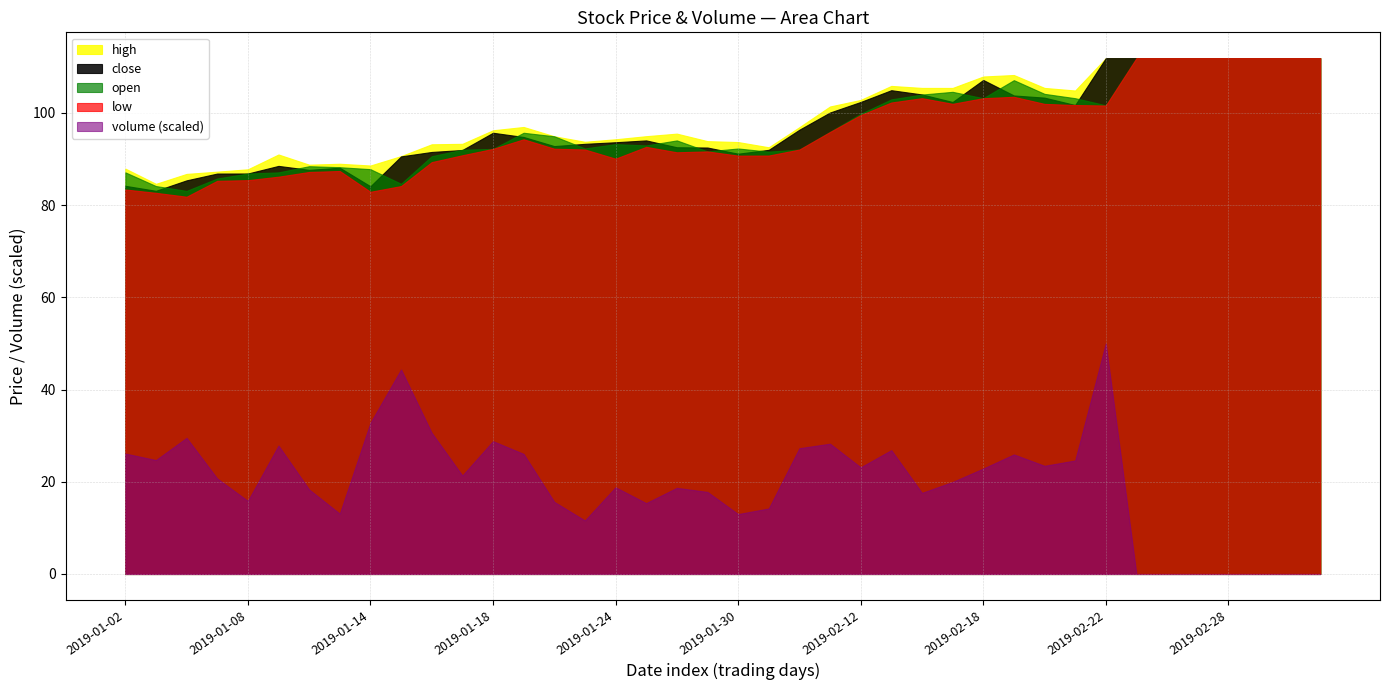

How many data points in open are less than 94?

20